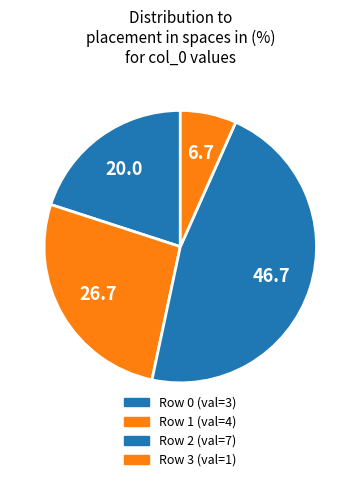

Is there any slice that represents more than half of the pie?

No